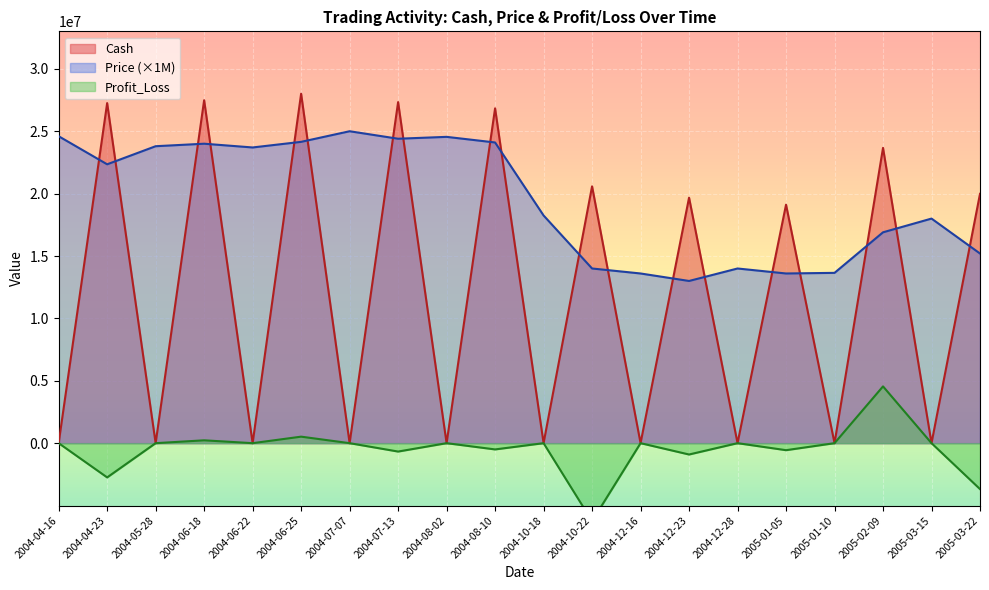

What is the label of the 15th point from the right?

2004-06-25